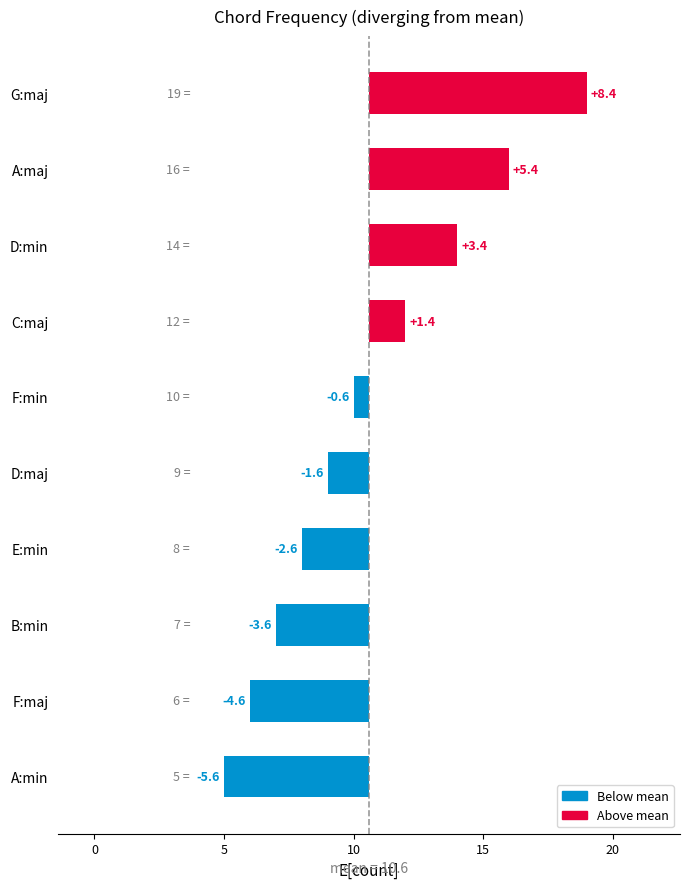

How many bars are there in total?

10